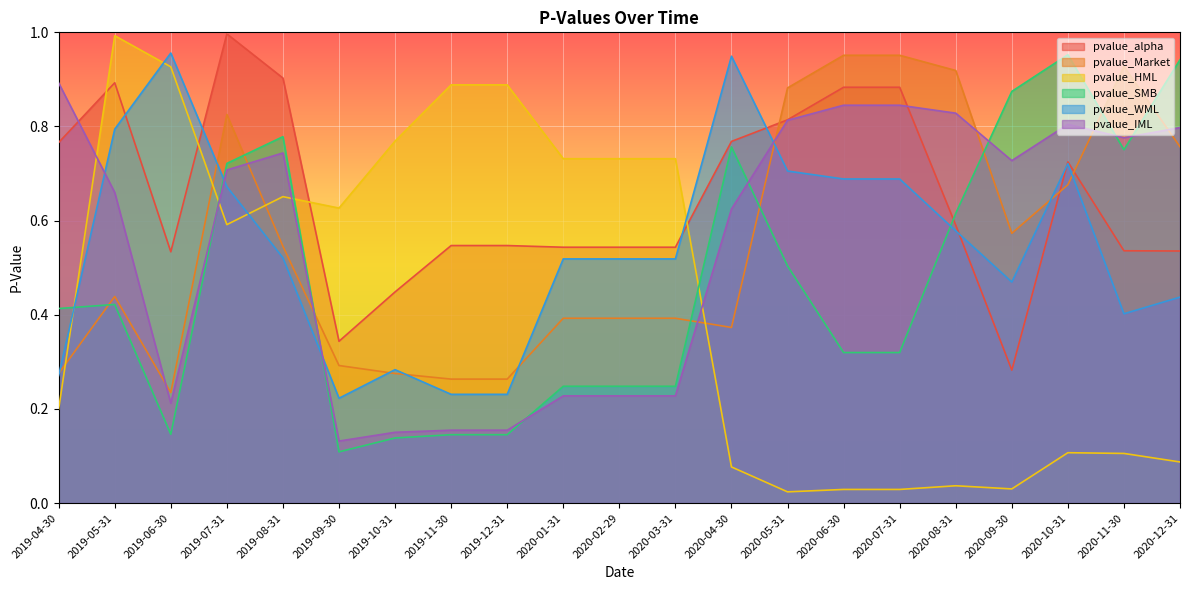

How many lines are shown in the chart?

6